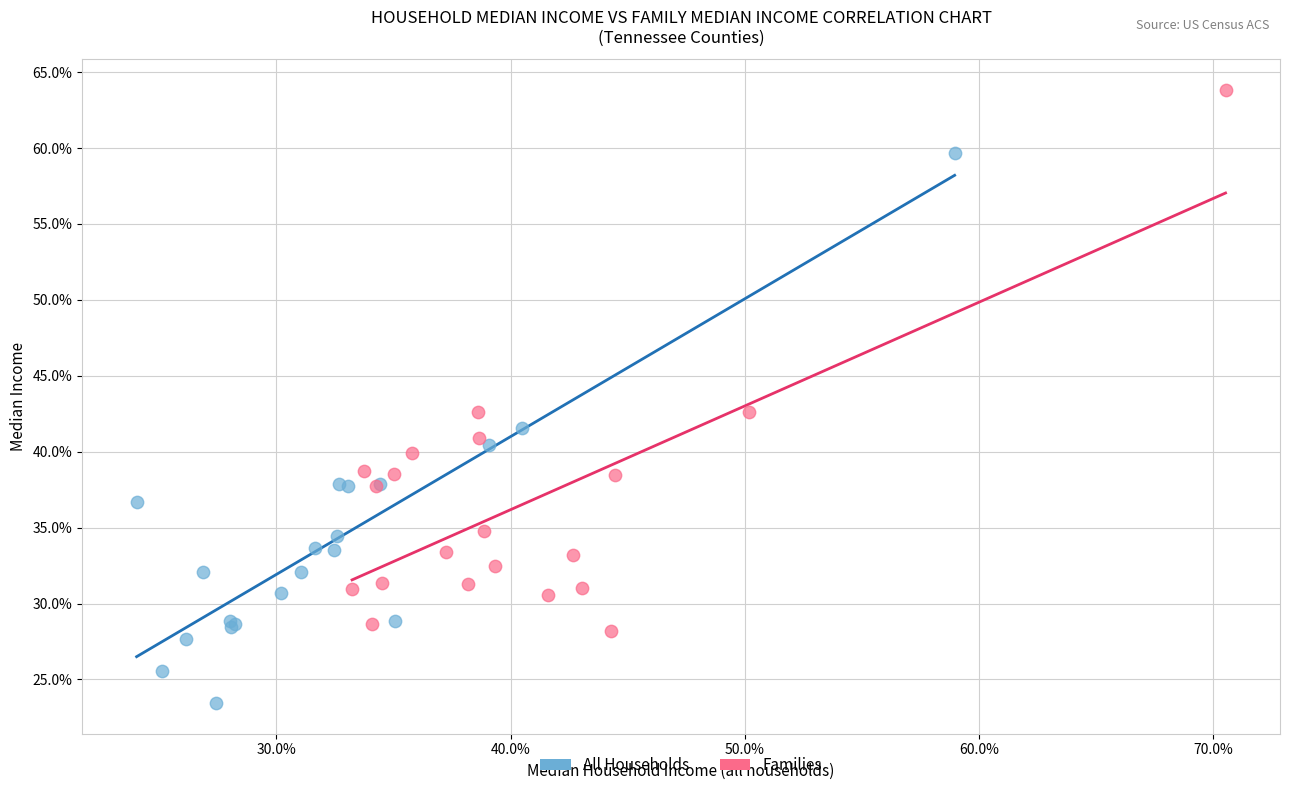

What are all the series names shown in the legend?

All Households, Families